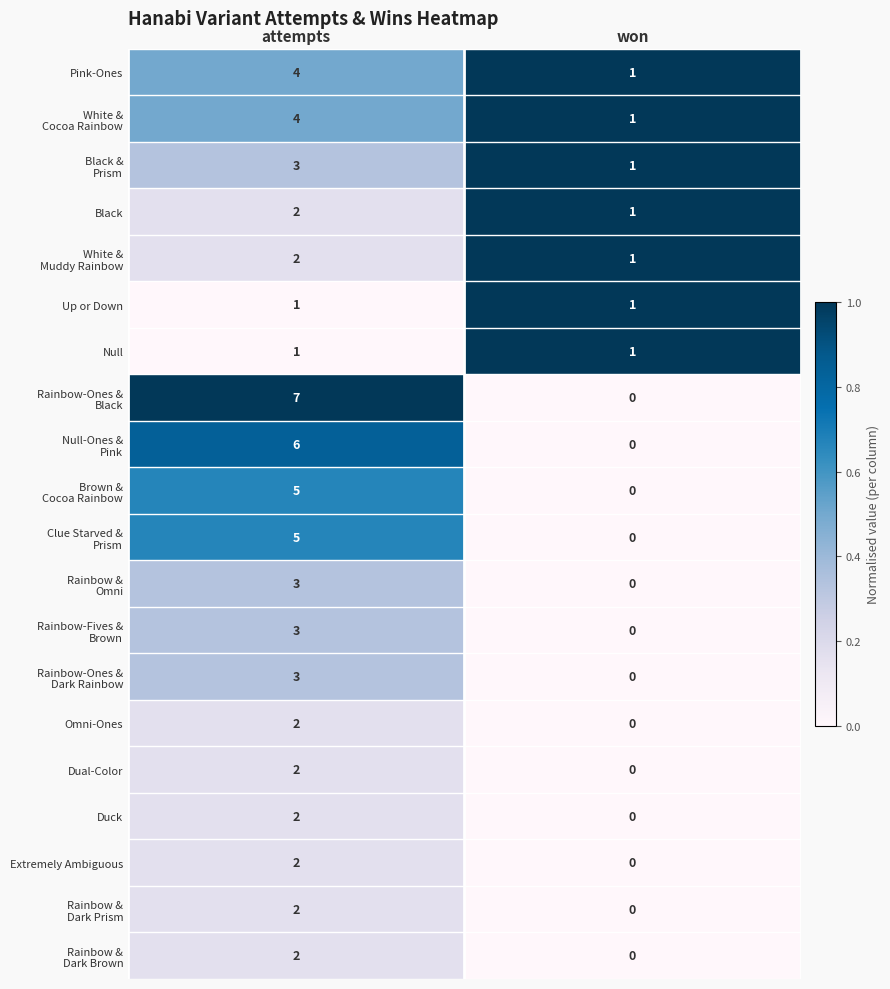

What is the total value across all series at won?

7